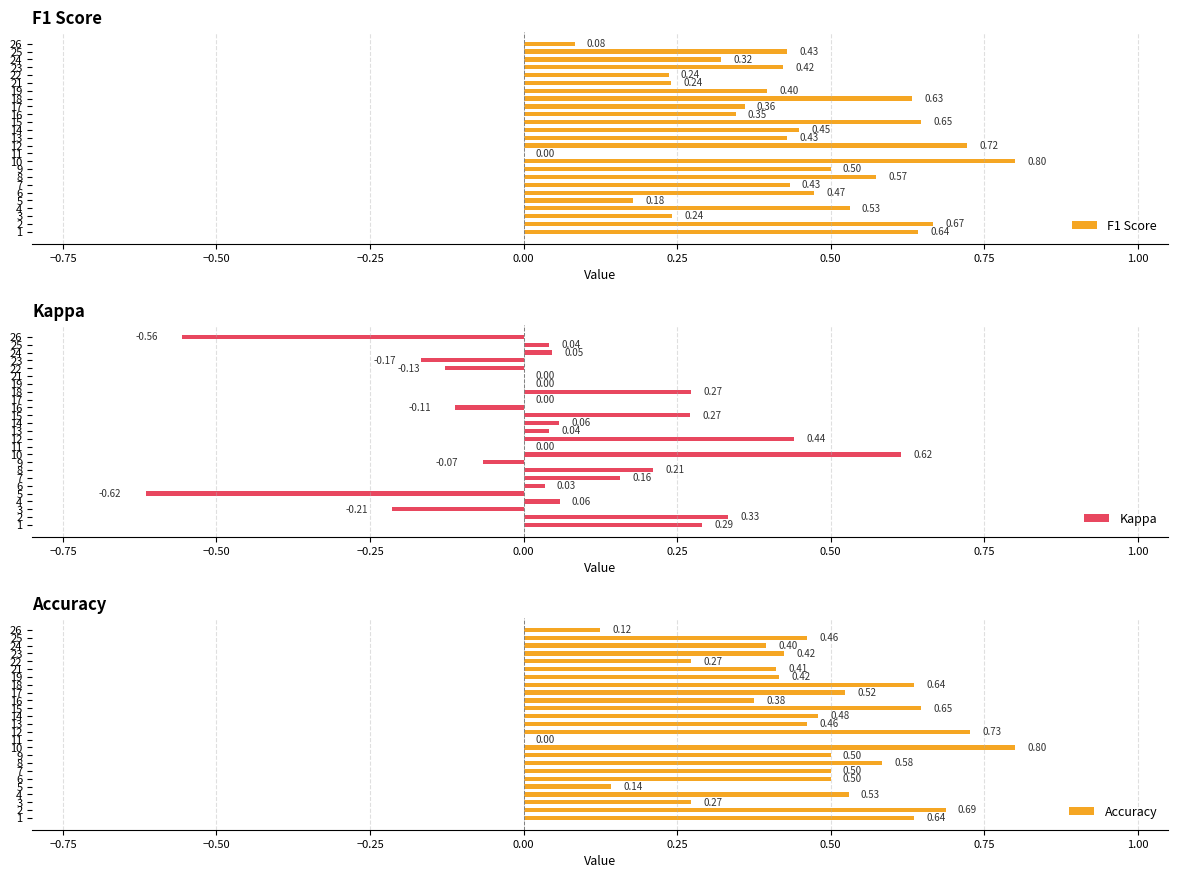

Reading right to left, transcribe all the data shown in this chart.

F1 Score: 0.1	0.4	0.3	0.4	0.2	0.2	0.4	0.6	0.4	0.3	0.6	0.4	0.4	0.7	0.0	0.8	0.5	0.6	0.4	0.5	0.2	0.5	0.2	0.7	0.6
Kappa: -0.6	0.0	0.0	-0.2	-0.1	0.0	0.0	0.3	0.0	-0.1	0.3	0.1	0.0	0.4	0.0	0.6	-0.1	0.2	0.2	0.0	-0.6	0.1	-0.2	0.3	0.3
Accuracy: 0.1	0.5	0.4	0.4	0.3	0.4	0.4	0.6	0.5	0.4	0.6	0.5	0.5	0.7	0.0	0.8	0.5	0.6	0.5	0.5	0.1	0.5	0.3	0.7	0.6